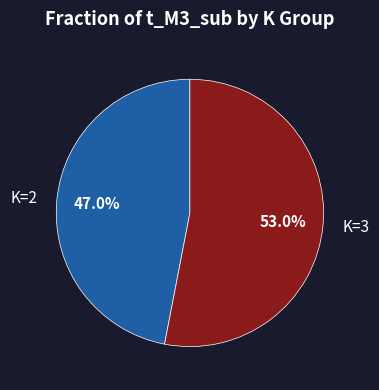

What percentage do K=3 and K=2 together represent?

100.0%